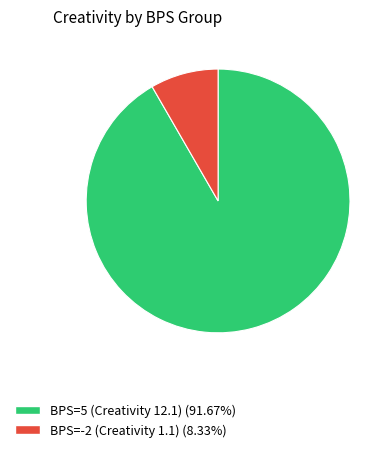

What is the ratio of the value at BPS=5 (Creativity 12.1) to the value at BPS=-2 (Creativity 1.1)?

11.0